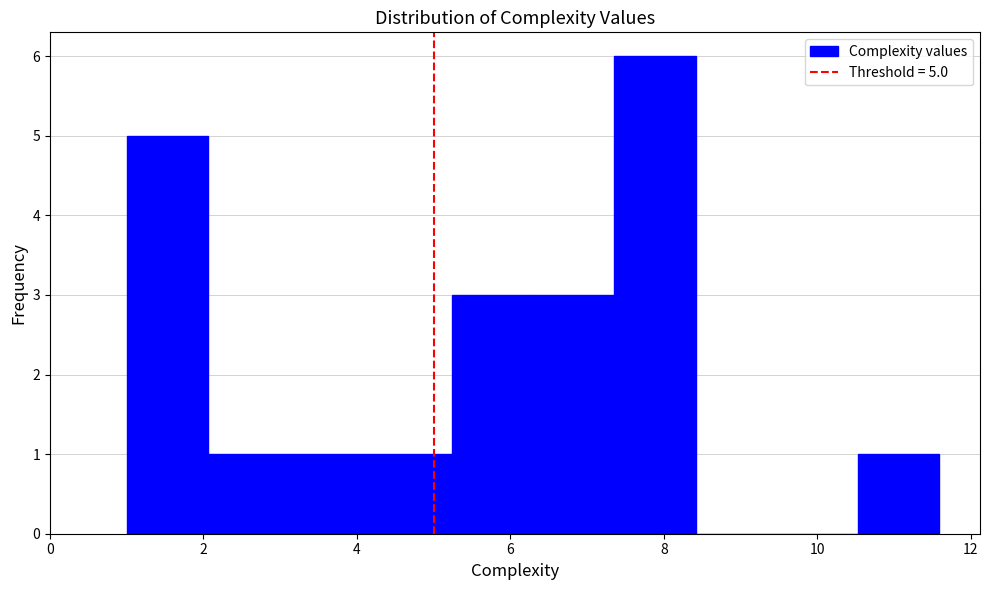

Which range on the x-axis has the tallest bar?

7.4 to 8.4